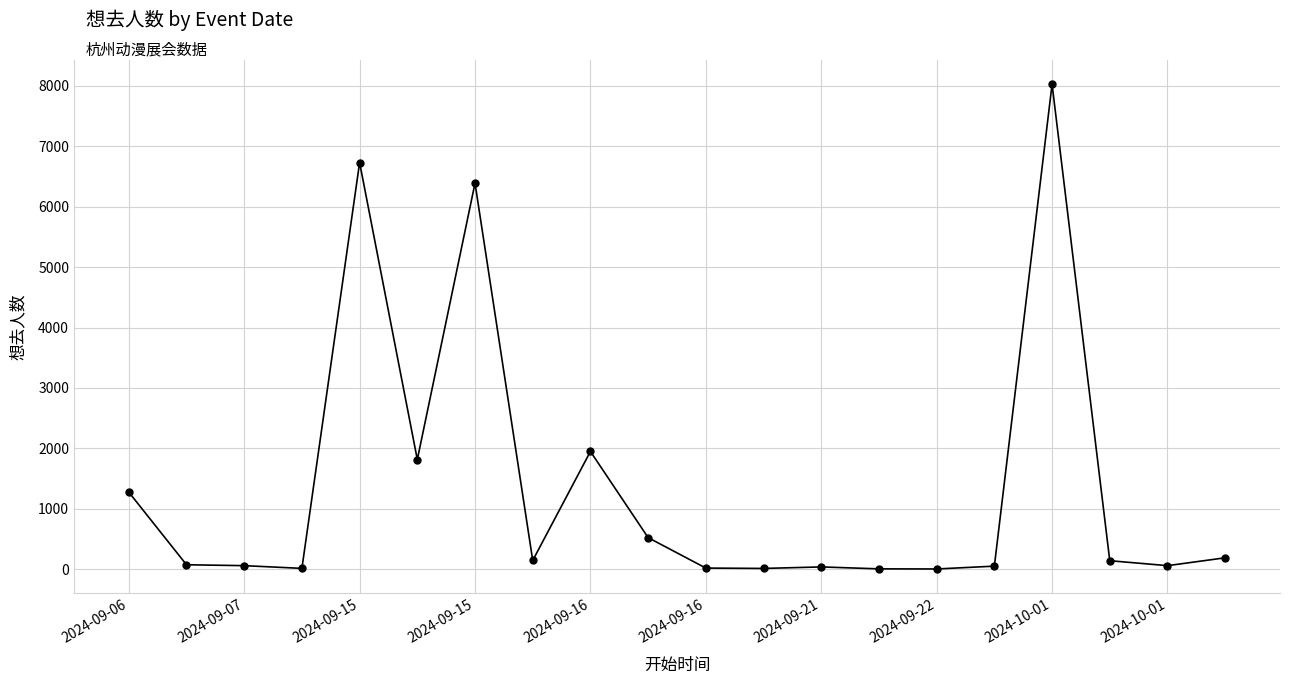

What is the maximum value shown in the chart?

8029